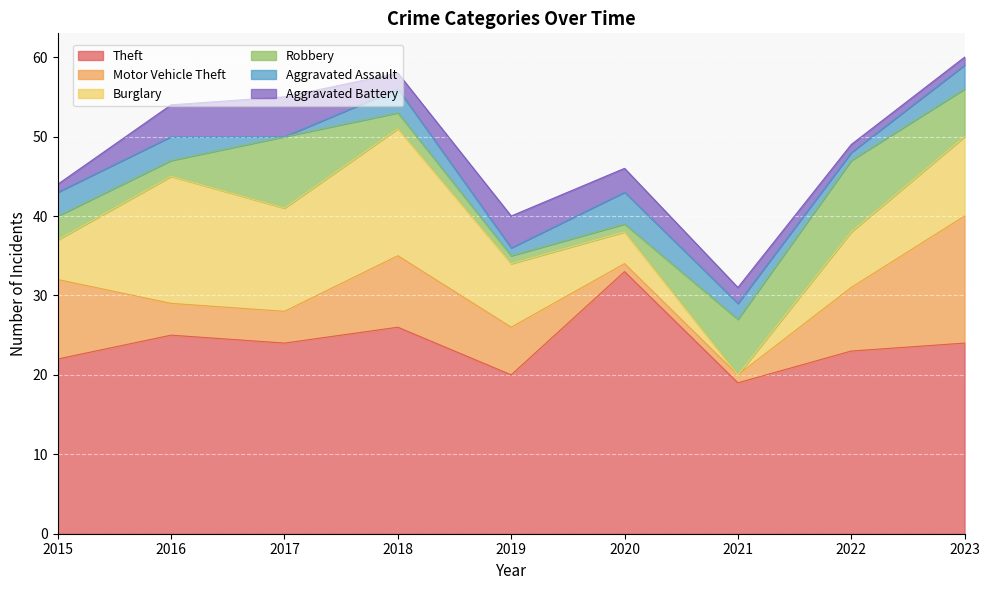

What is the total value across all series at 2020?

46